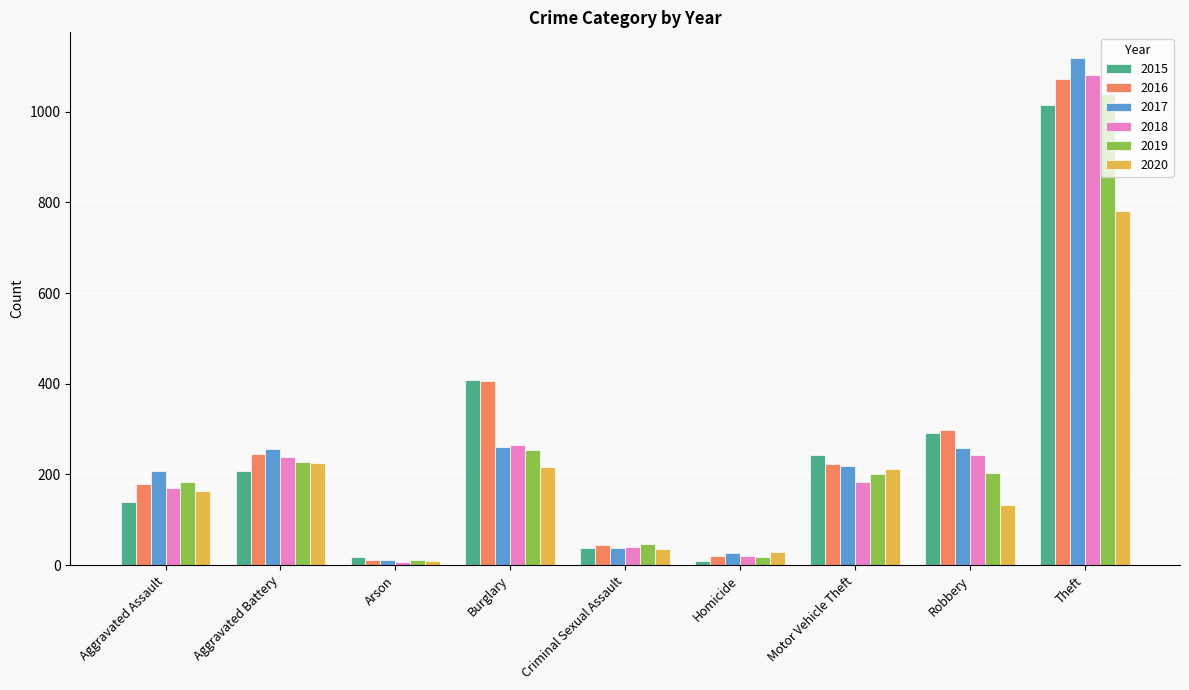

What is the value of the 2017 bar at the 7th from the left?

218